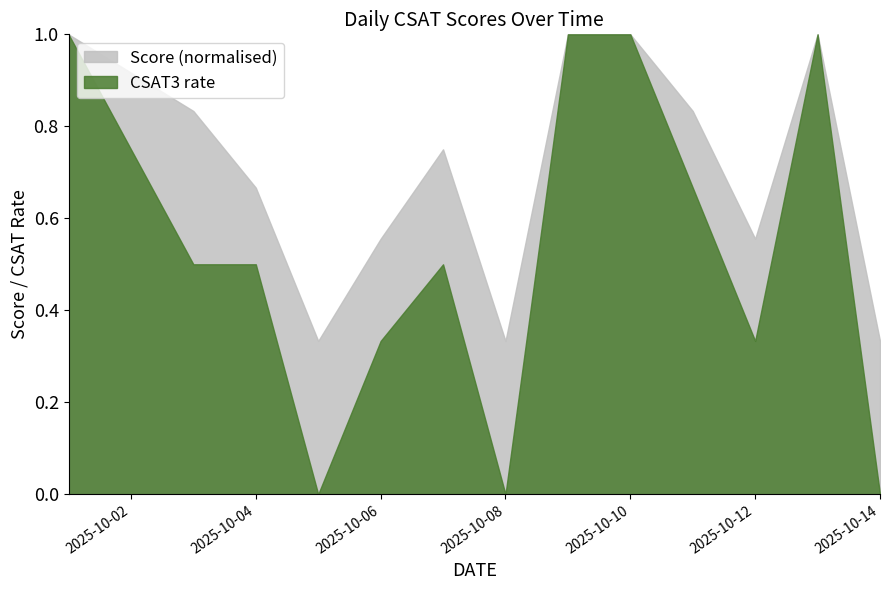

True or false: CSAT3 rate has a value of 0.5 at 2025-10-06.

False